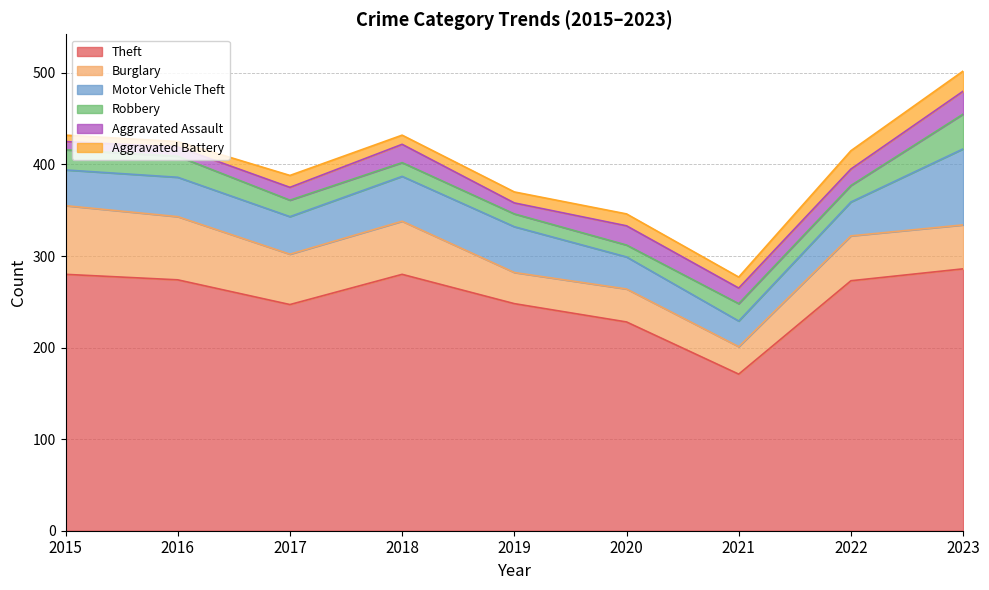

True or false: Aggravated Battery has a value of 6 at 2020.

False